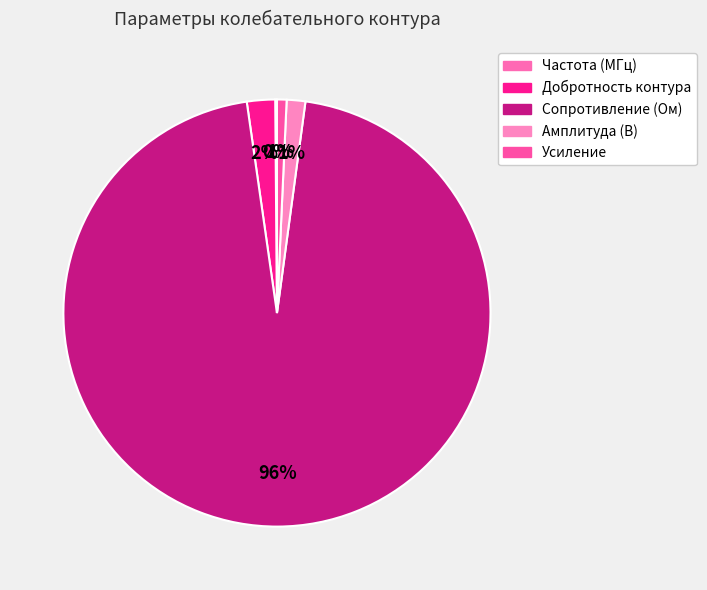

To the nearest percent, what is the combined percentage of Сопротивление (Ом) and Усиление?

96%